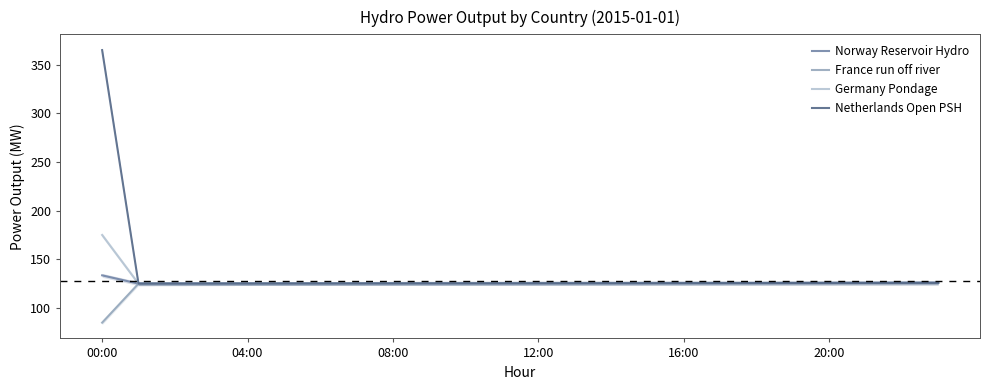

What is the maximum value for France run off river?

125.8